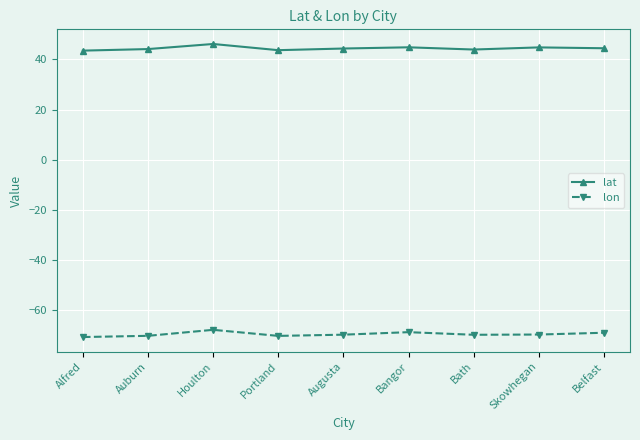

Does the chart display data point markers on the line(s)?

Yes